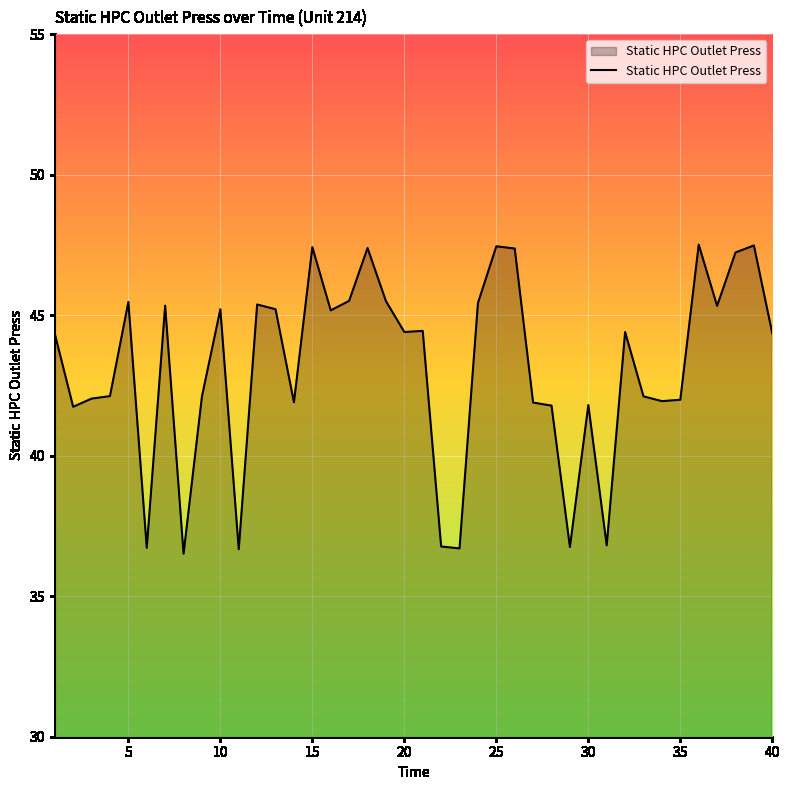

What is the difference between the maximum and minimum values?

11.0